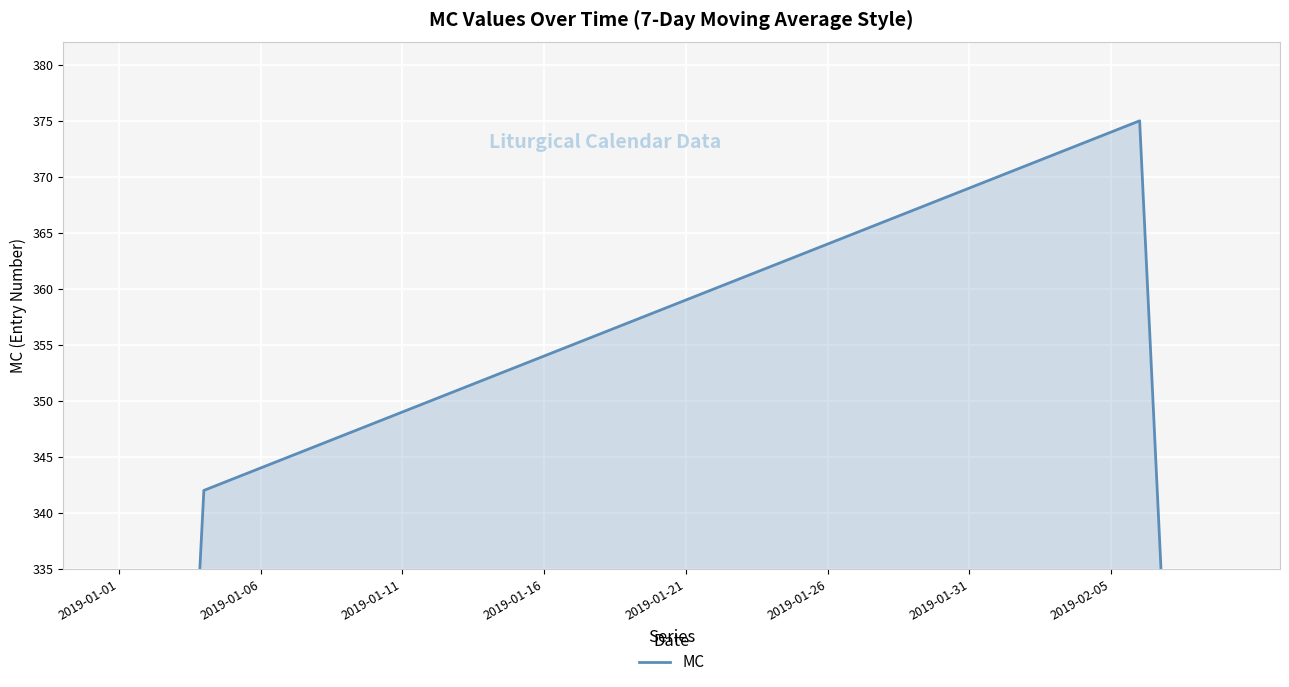

Approximately how many times larger is the value at 30 compared to 34?

1.0